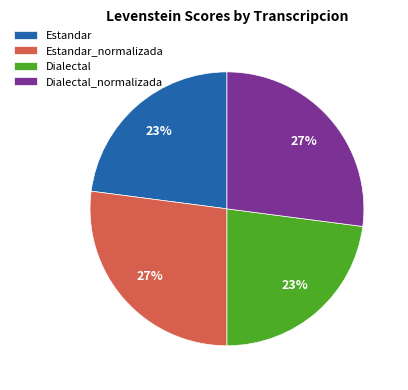

What is the ratio of the value at Dialectal_normalizada to the value at Estandar?

1.2